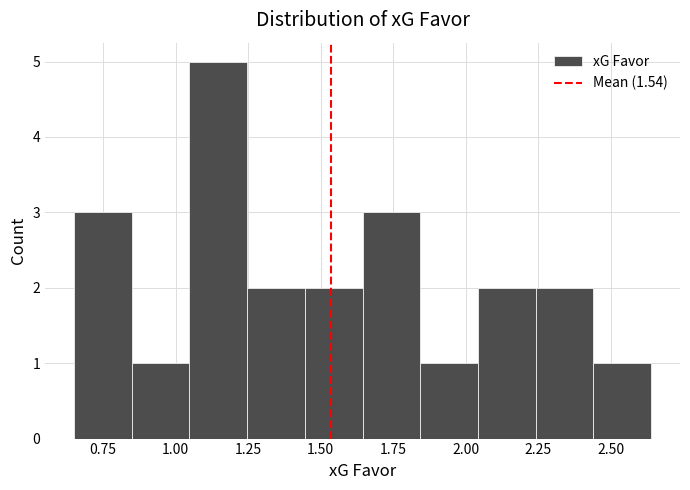

Around what value on the x-axis is the tallest bar? Give the approximate position of its centre, as read against the axis.

1.15